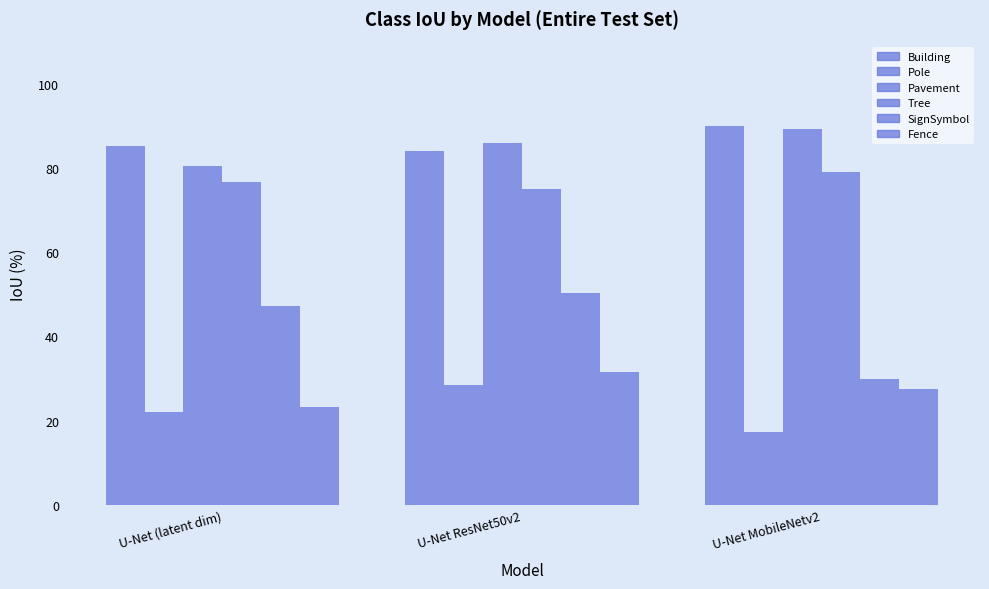

How many values in the Pavement series are below 85?

1